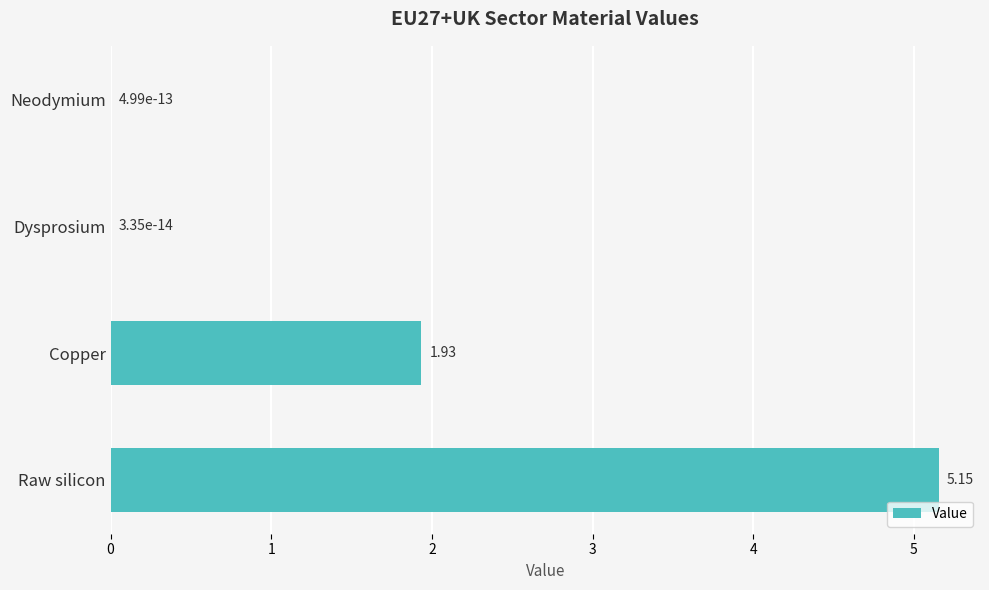

Which label corresponds to the largest value in the chart?

Raw silicon